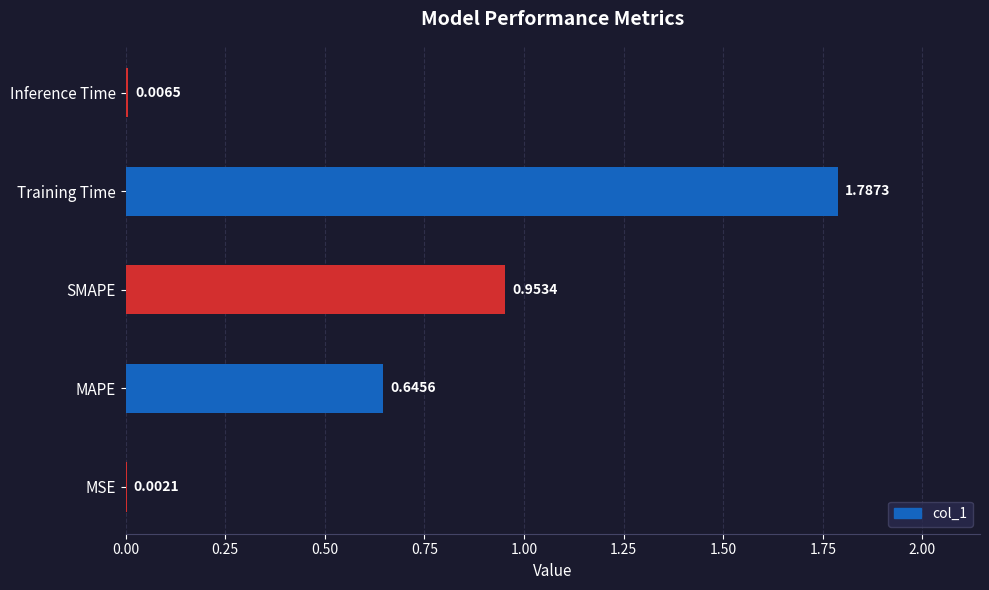

What is the sum of all values?

3.4